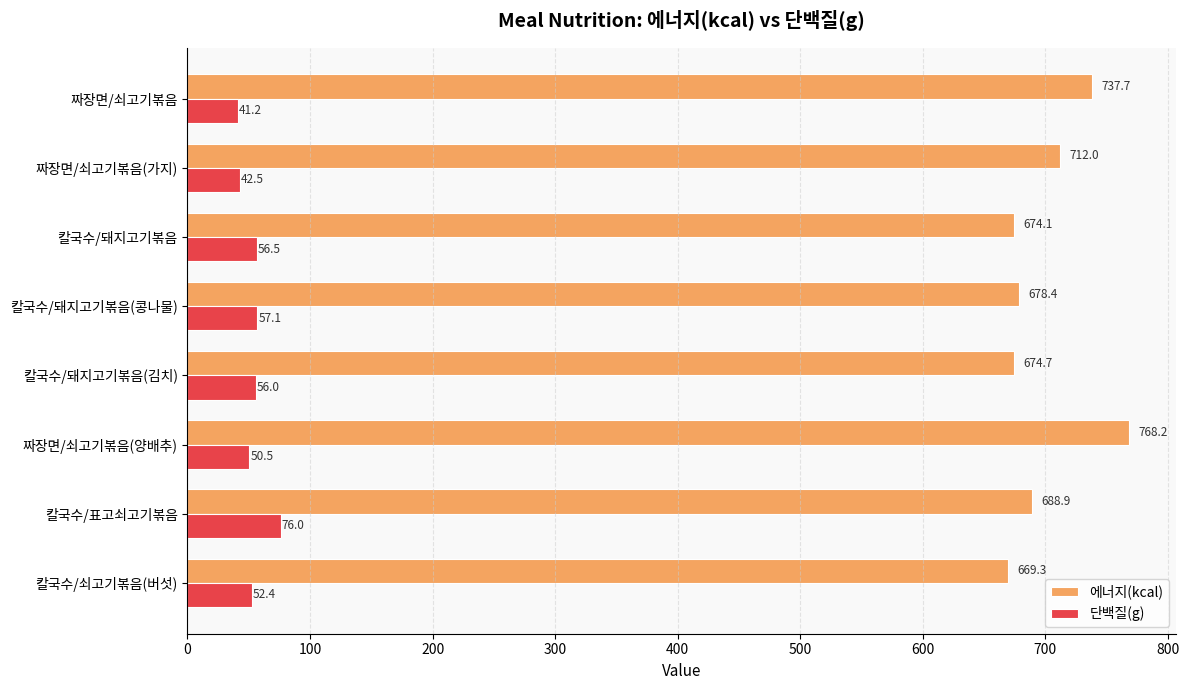

Count the number of categories in the chart.

8